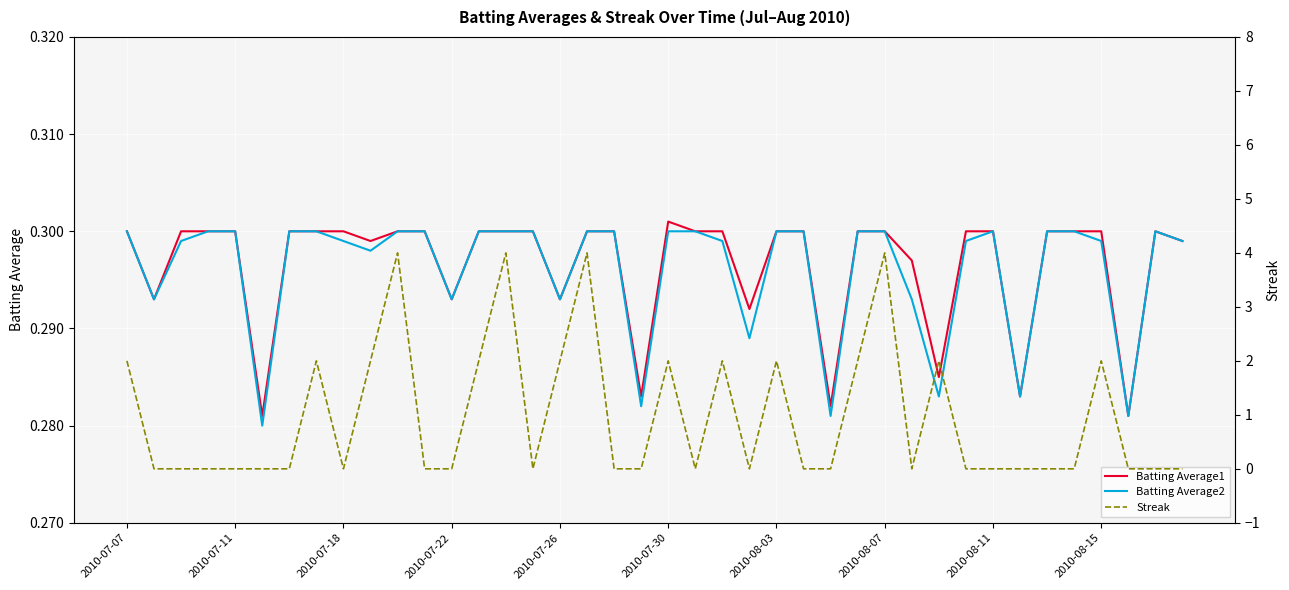

The value of Batting Average1 at 2010-08-03 is 0.3. True or false?

True